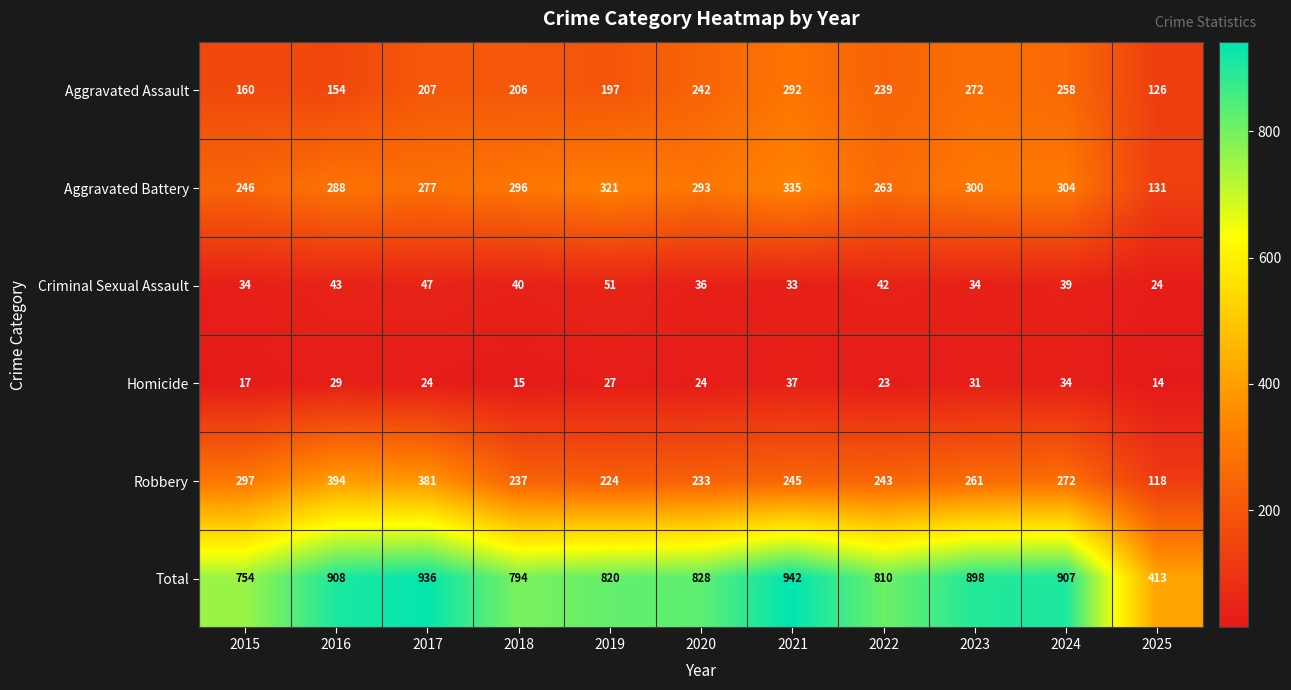

Which series has the widest spread of values?

Total